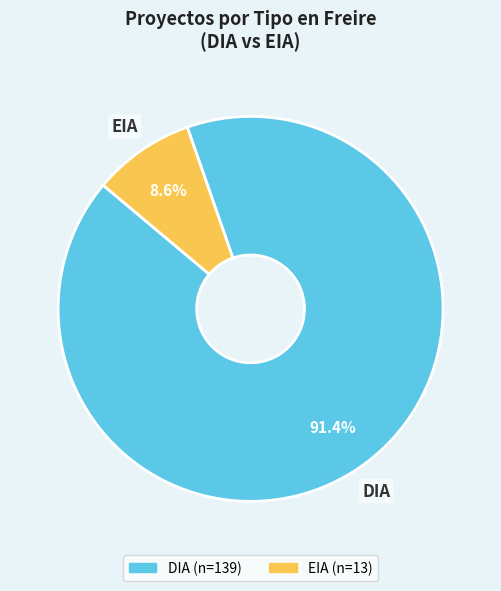

How many slices are in this pie chart?

2